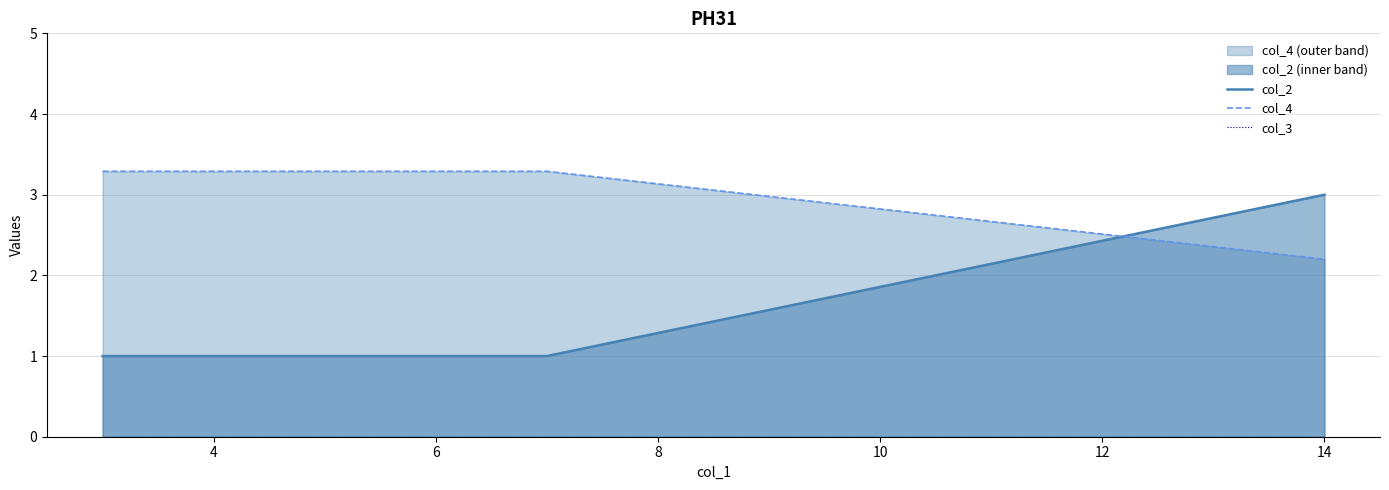

True or false: col_2 has a value of 1.0 at 6.

True